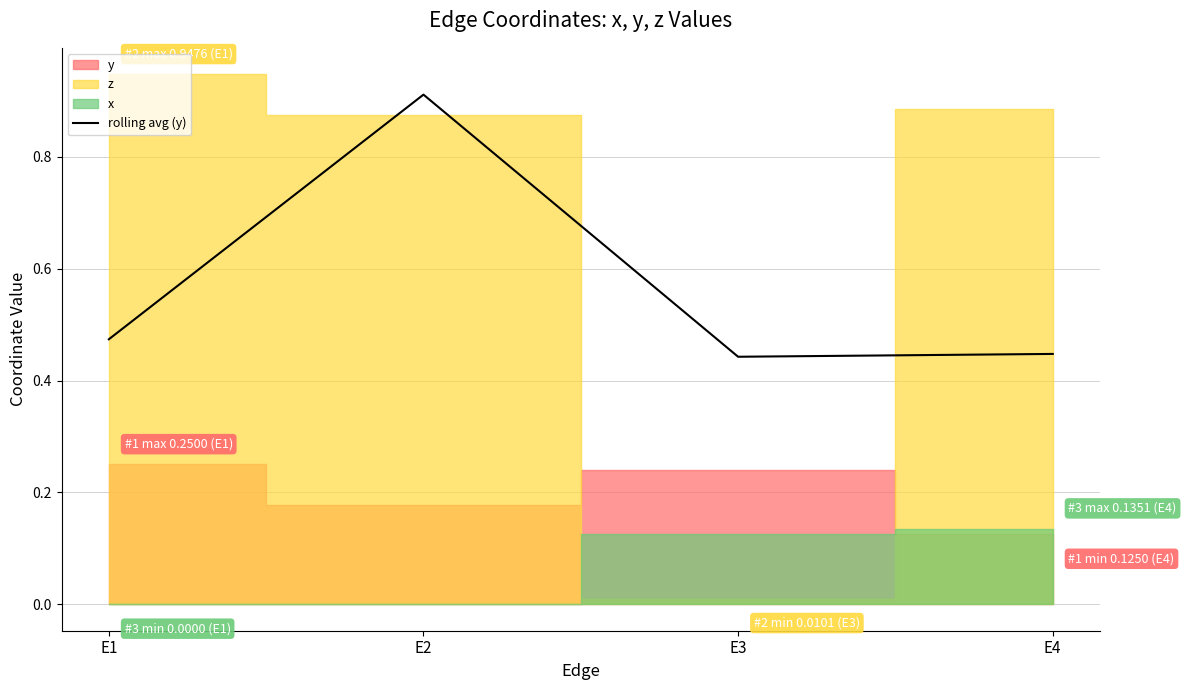

True or false: the data shows 0.4 at E3.

True